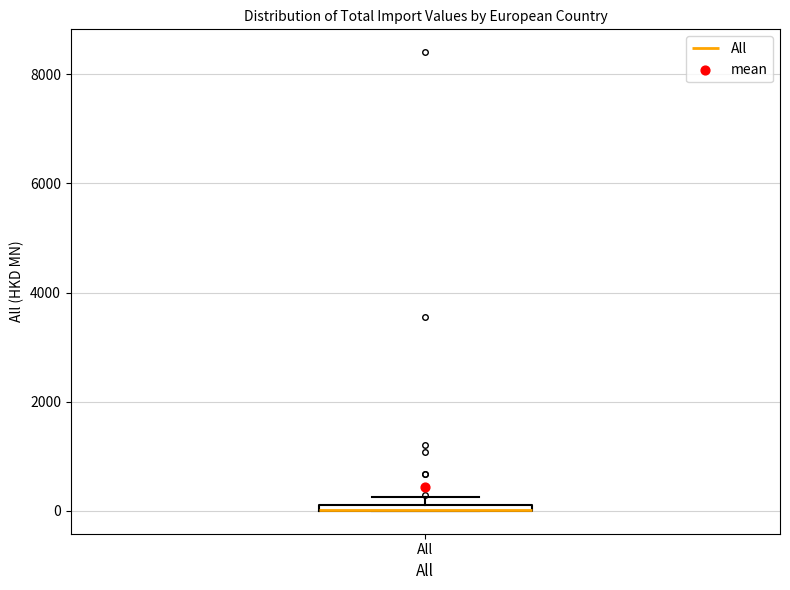

Where is the upper edge of the box for All on the y-axis? The values are not printed on the chart, so give them approximately, as read against the axis.

200